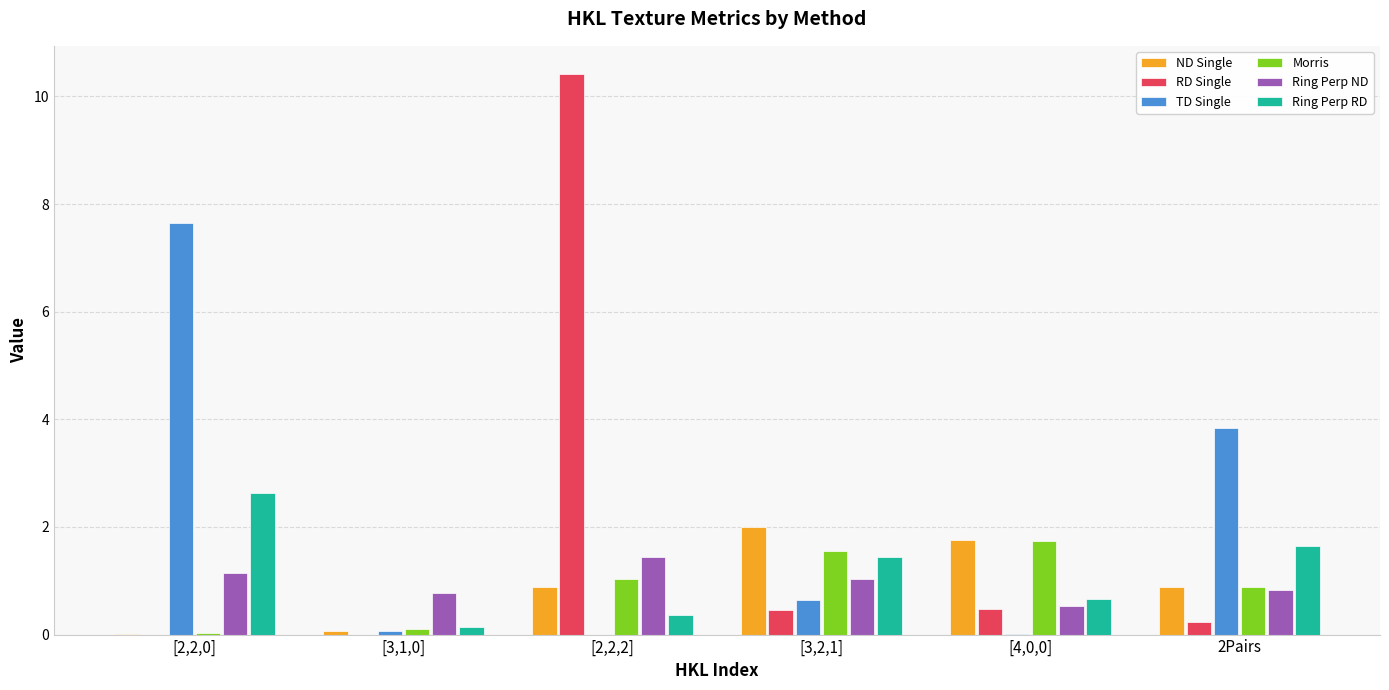

Which label corresponds to the largest value in the chart?

[2,2,2]